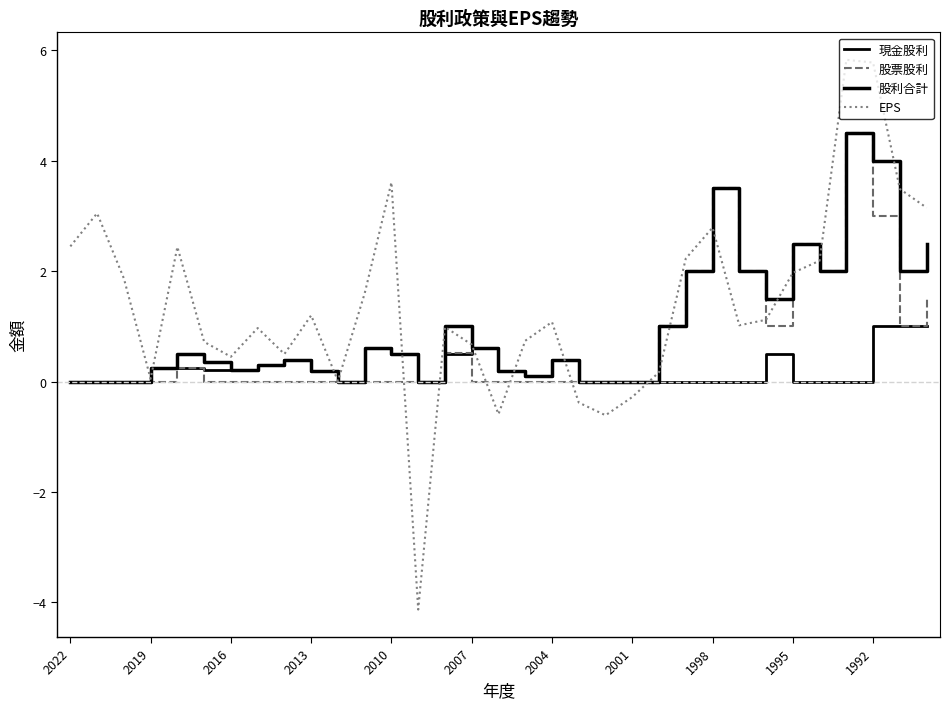

Does the chart have visible grid lines?

No